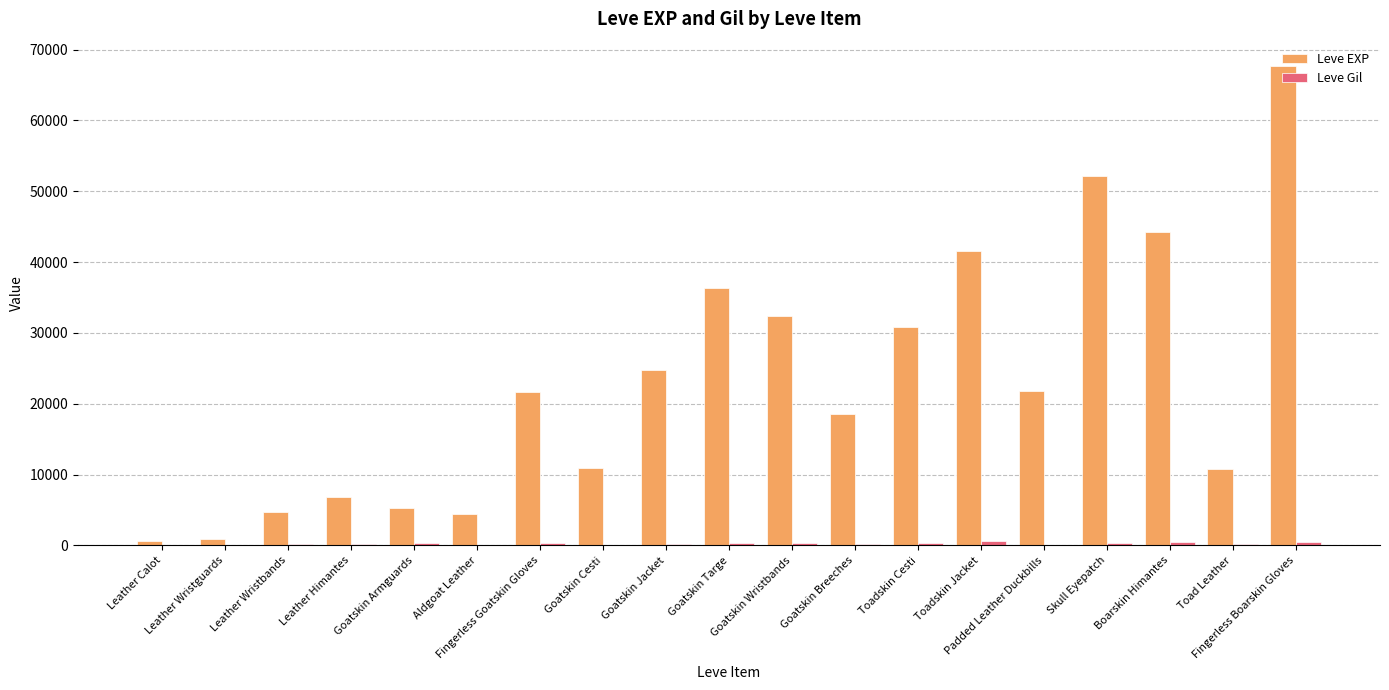

Which series has the largest total across all categories?

Leve EXP